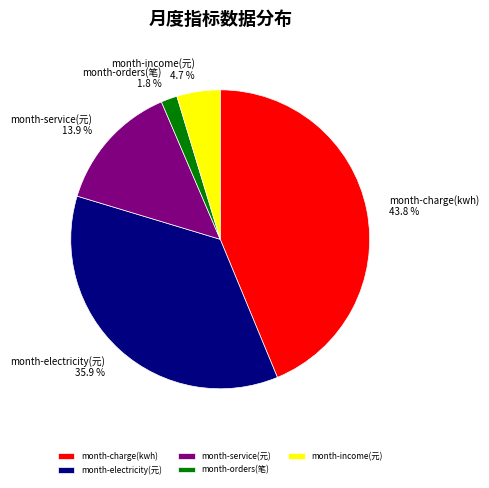

To the nearest percent, what portion does month-income(元) represent?

5%